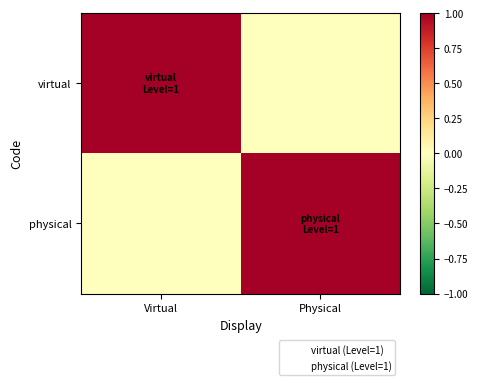

At which category is the sum across all series the highest?

Virtual